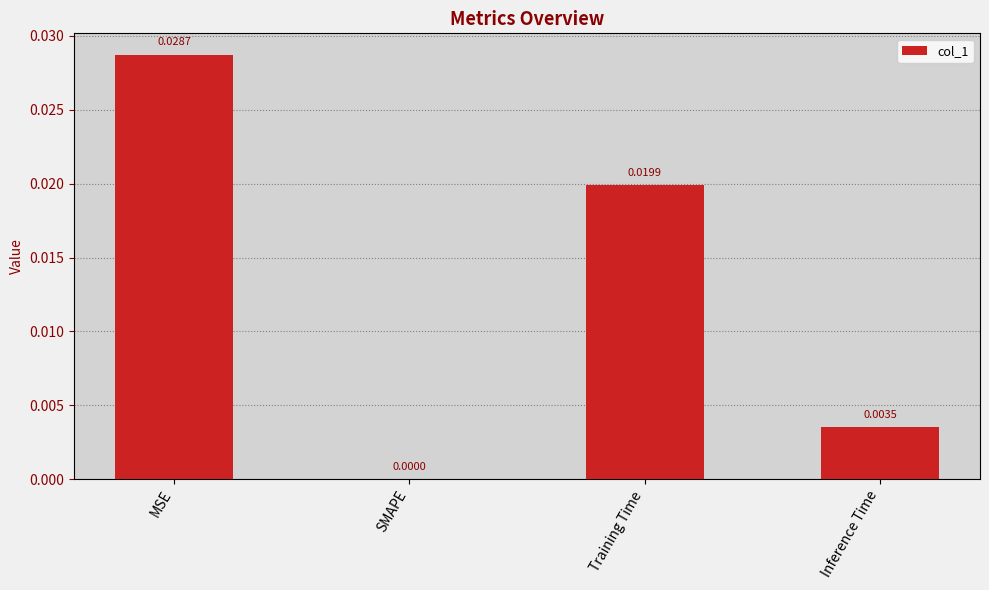

Where is the data nearest to the value 0?

SMAPE